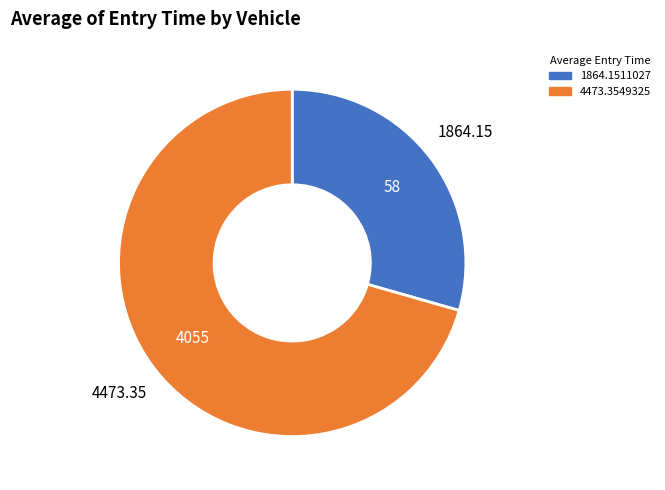

Rank the categories by value from highest to lowest.

4055, 58